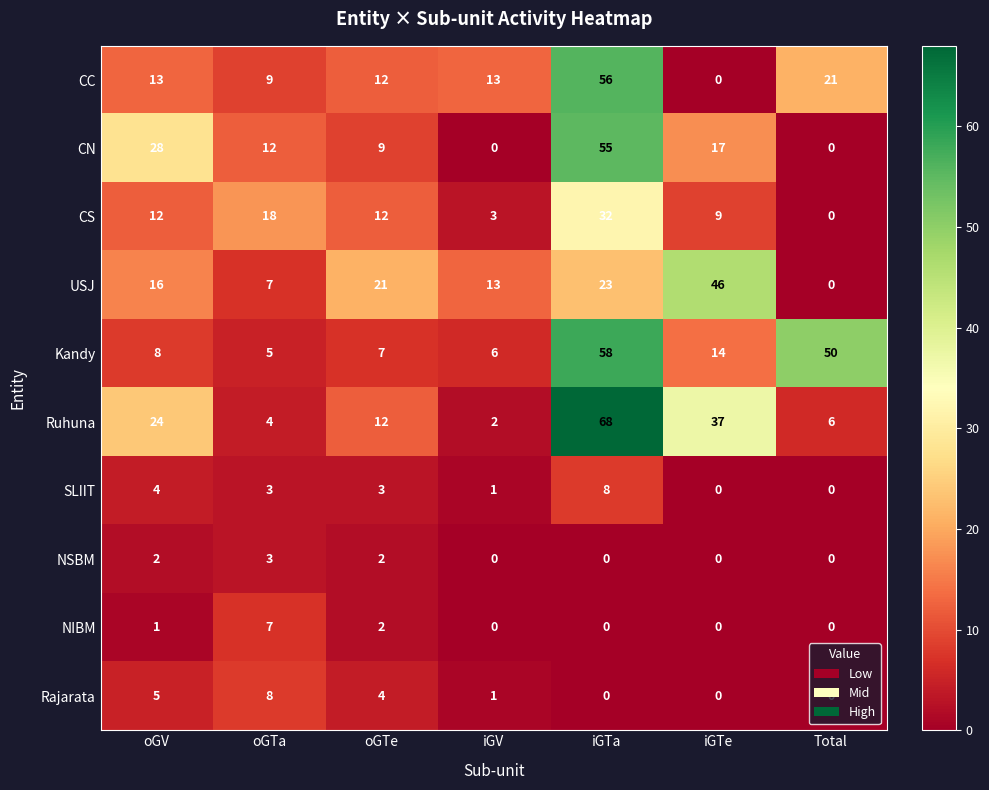

What is the difference between the maximum and minimum values in the CN series?

55